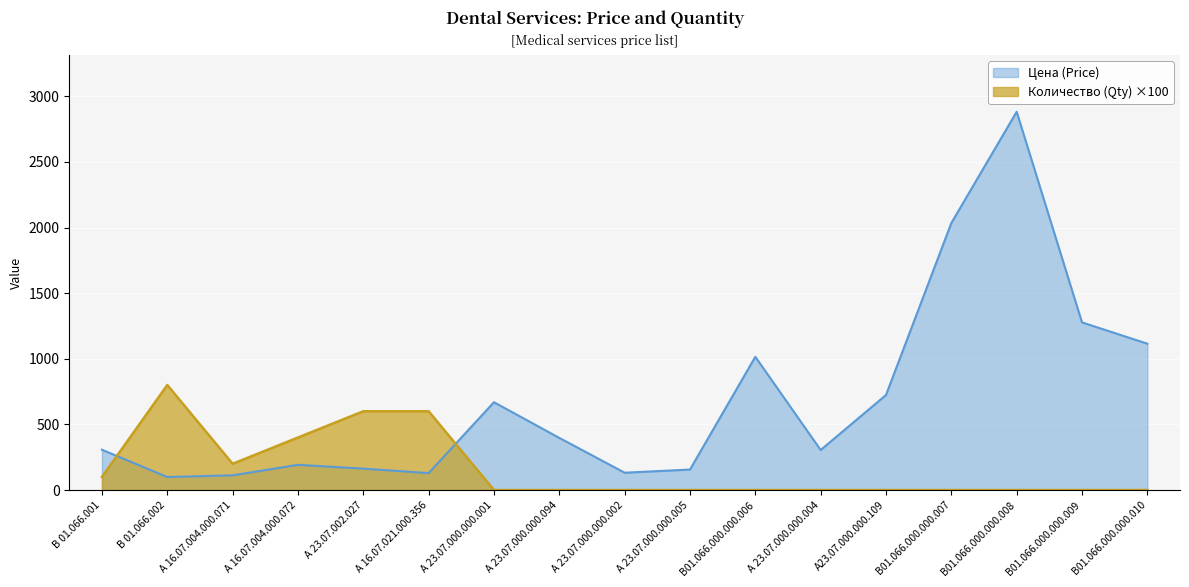

True or false: Количество (Qty) and Цена (Price) intersect in this chart.

True